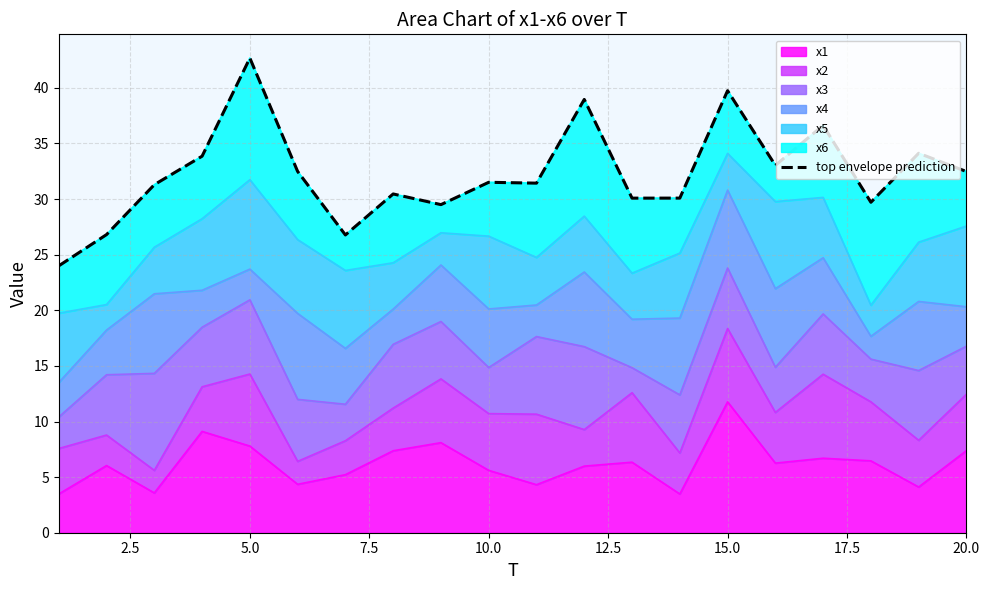

How many points are higher than both their immediate neighbors (excluding endpoints)?

7